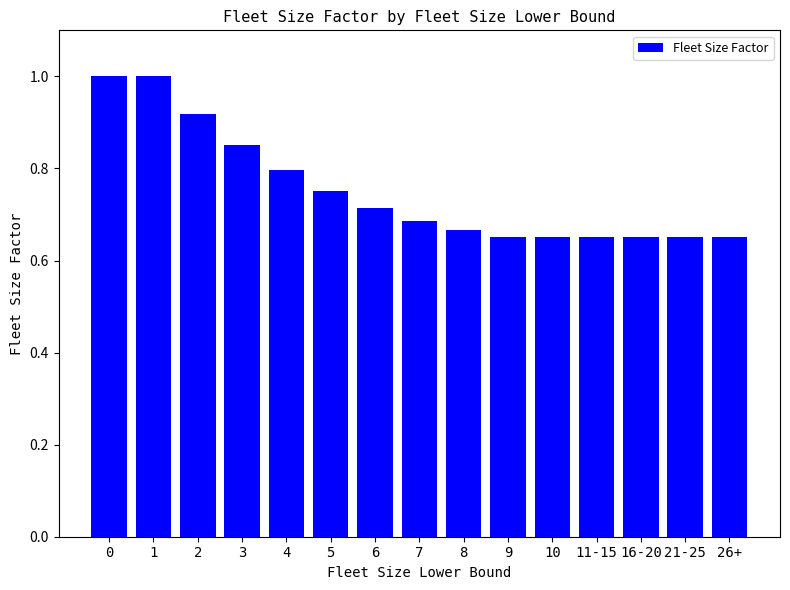

What position from the left is 10?

11